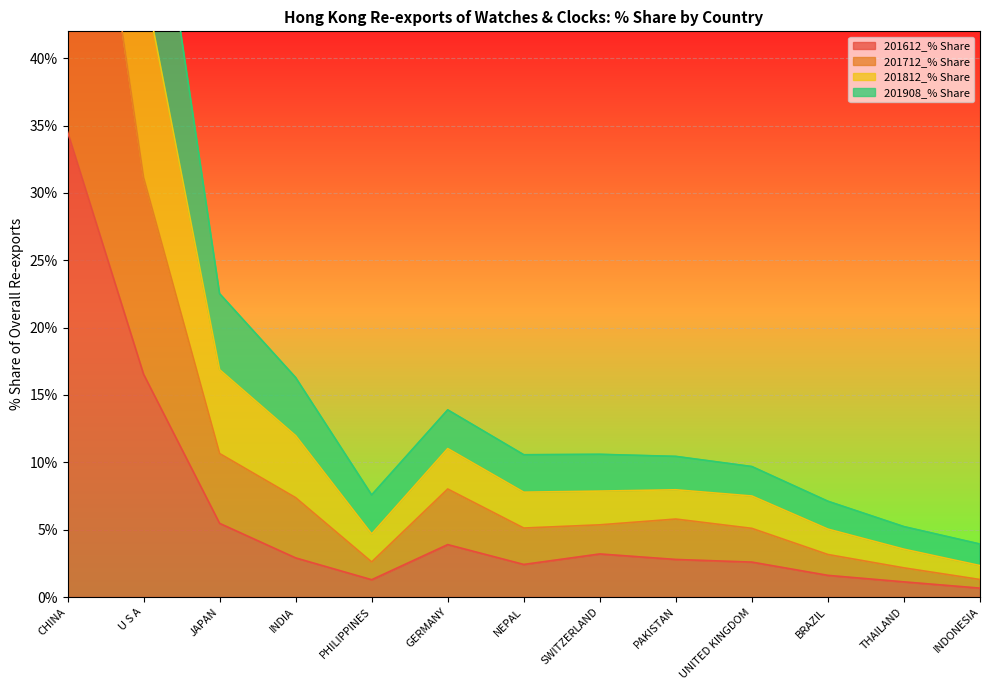

In 201712_% Share, how many points are higher than both neighbors (excluding endpoints)?

2